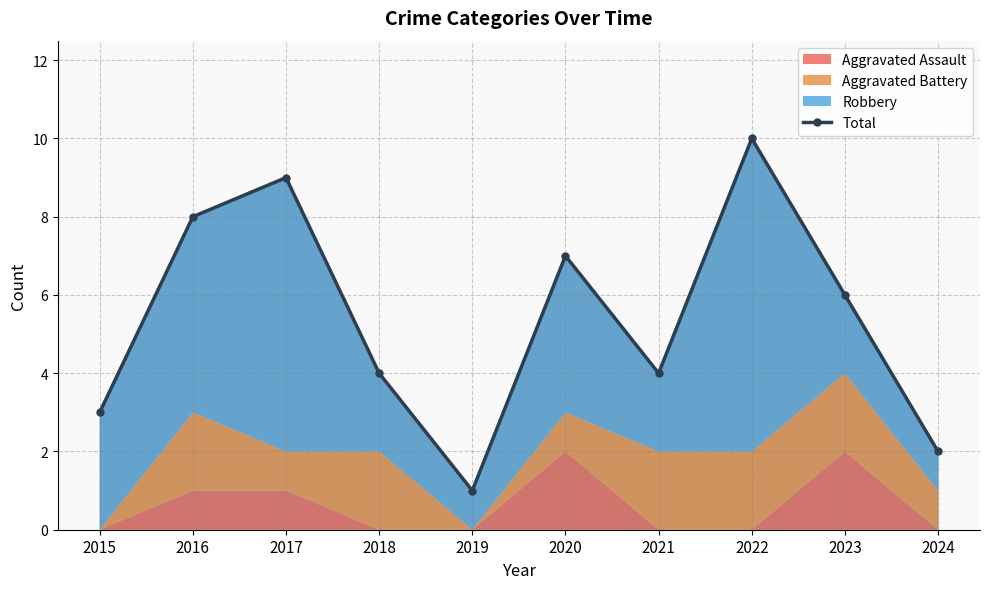

Reading left to right, extract all data points from this chart.

3	8	9	4	1	7	4	10	6	2